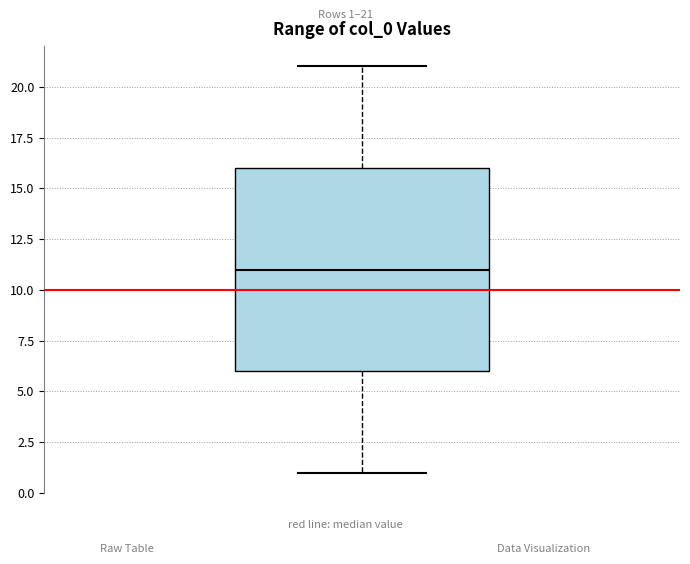

Transcribe this box plot: give where the median line is, the range the box spans, and where the two whiskers end, as read against the y-axis. The values are not printed on the chart, so give them approximately, as read against the axis.

median 11, box 6 to 16, whiskers 1 to 21